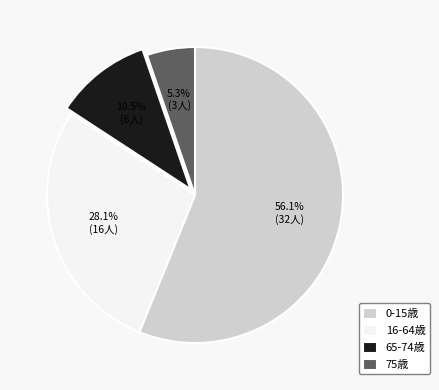

Rank the categories by value from lowest to highest.

75歳, 65-74歳, 16-64歳, 0-15歳